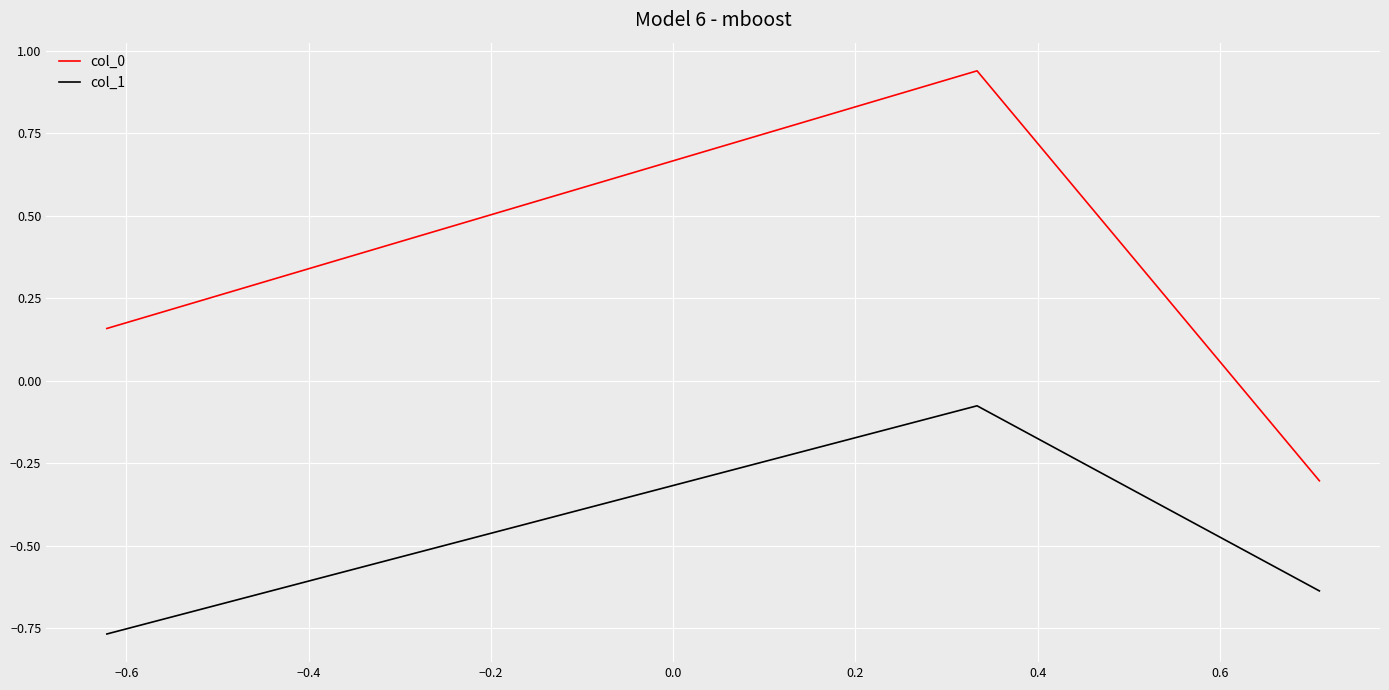

List the series in order of their peak value, highest first.

col_0, col_1